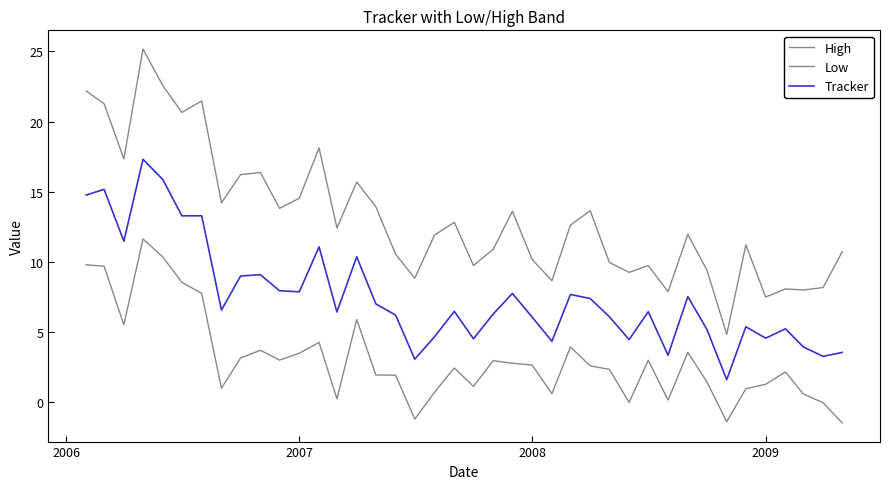

Does the chart have visible grid lines?

No